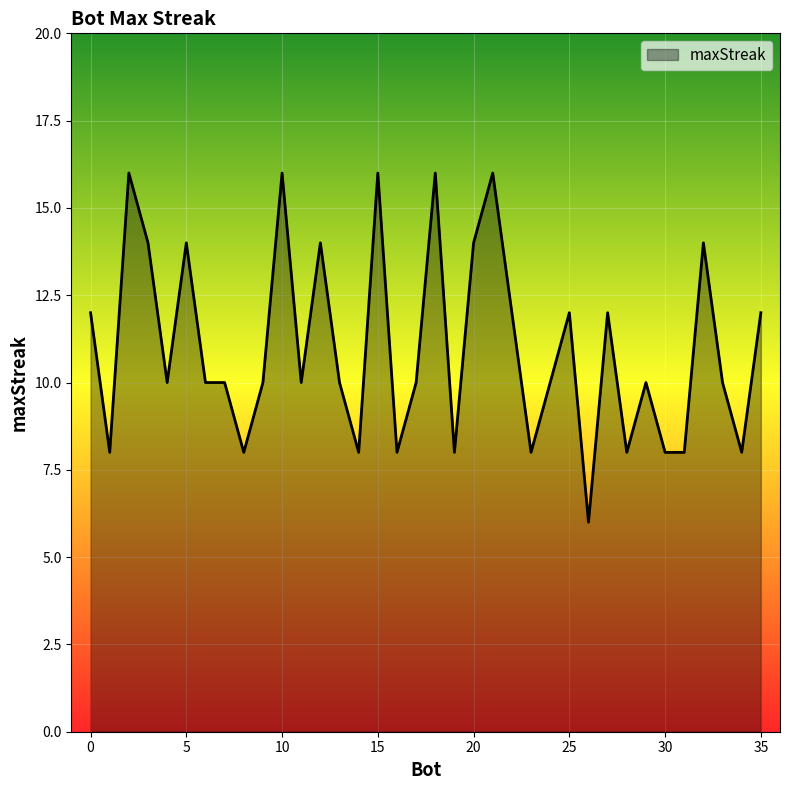

What is the greatest value displayed?

16